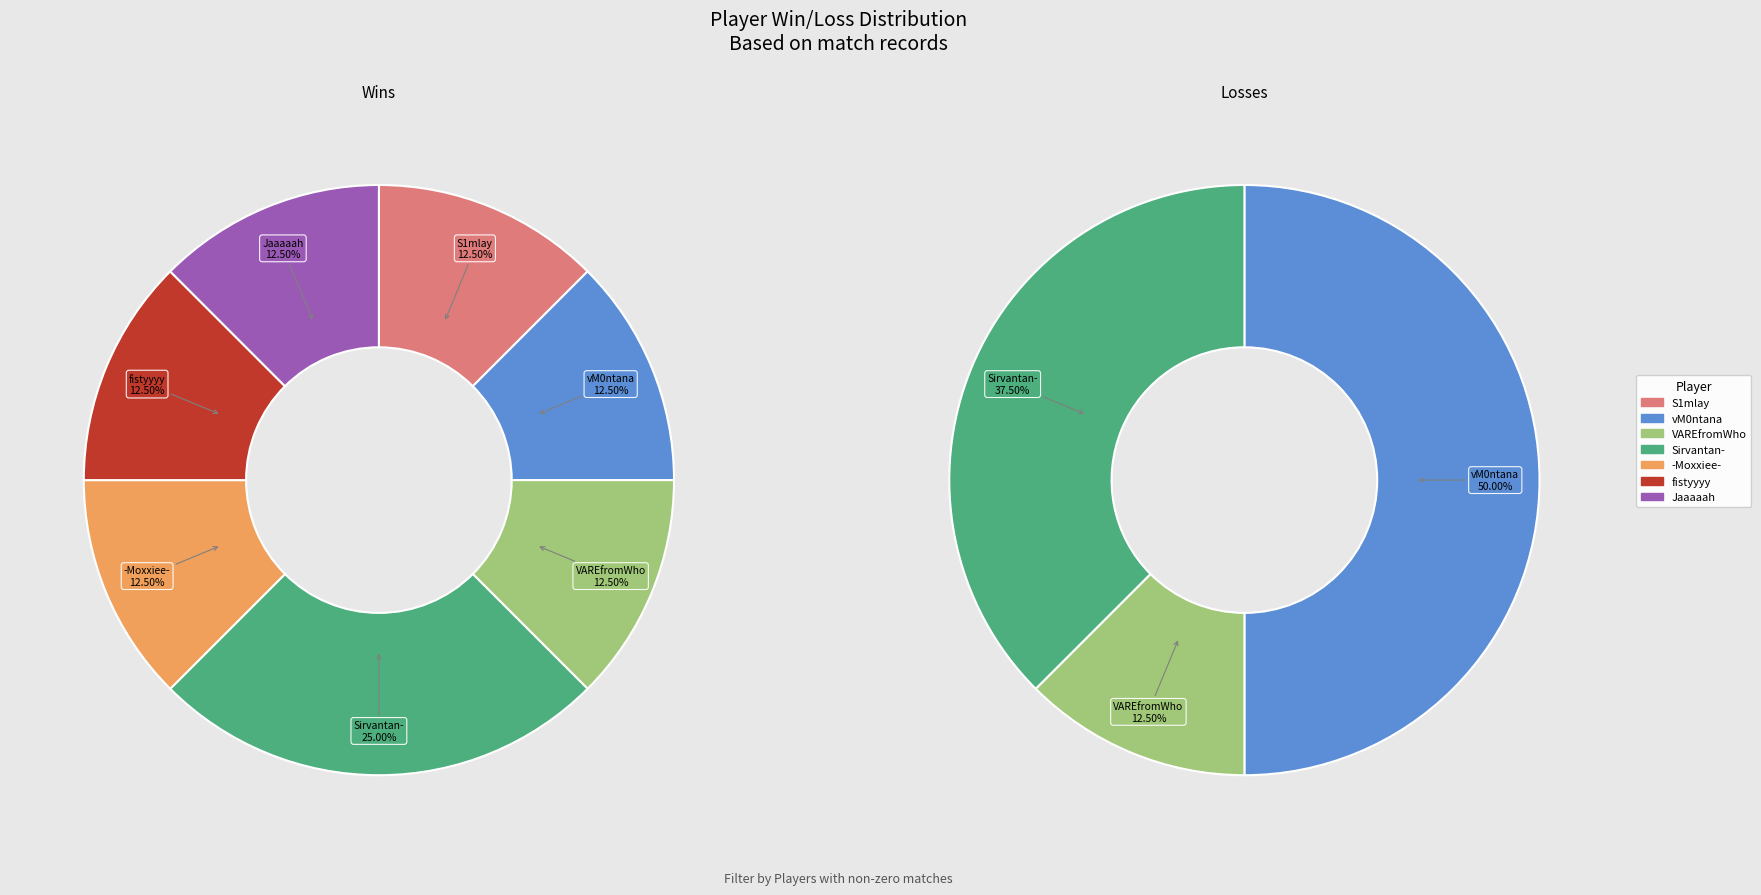

True or false: win accounts for 5% of the total.

False